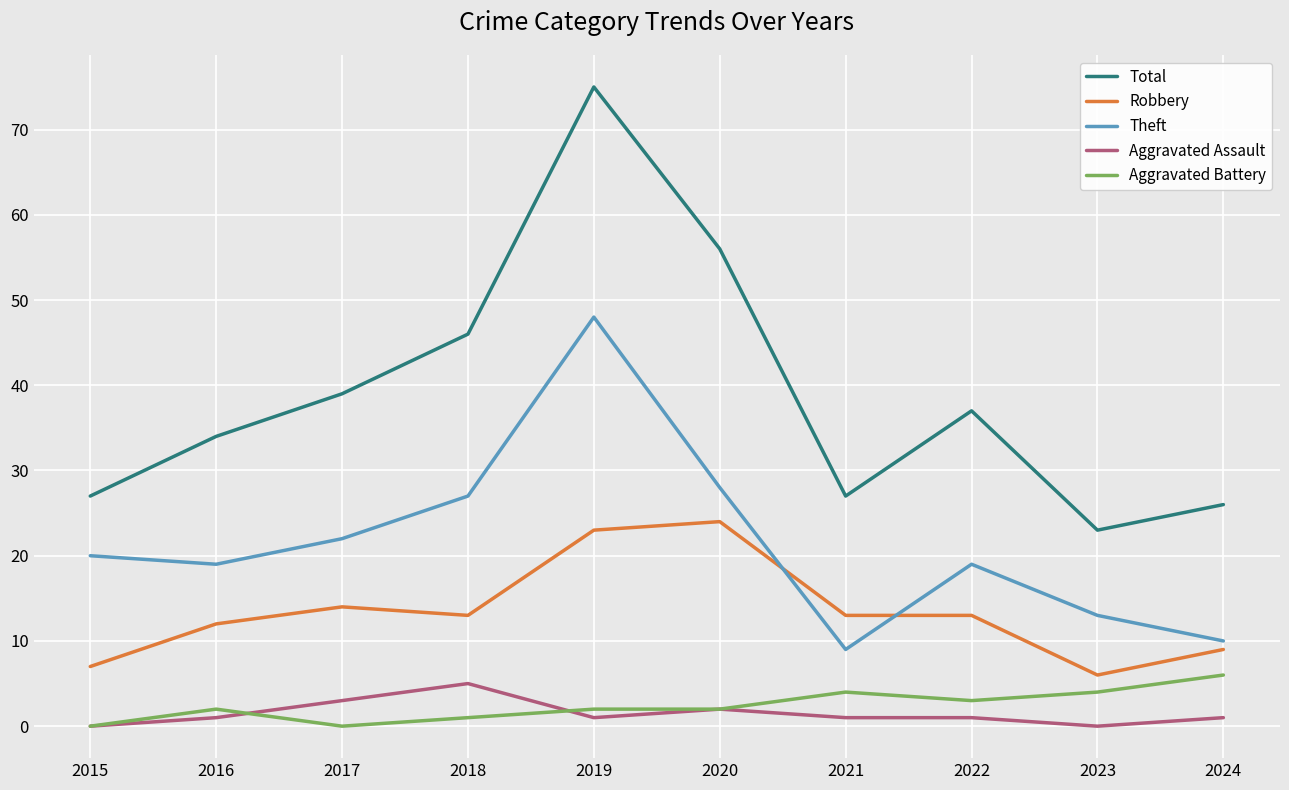

Count the number of categories in the chart.

10